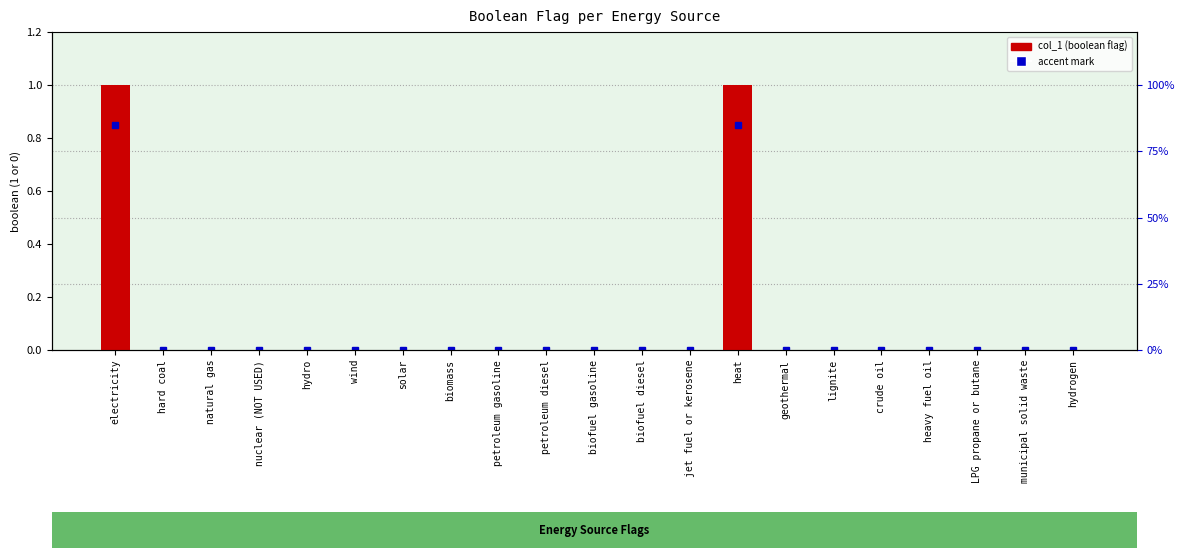

True or false: the data shows 1 at municipal solid waste.

False